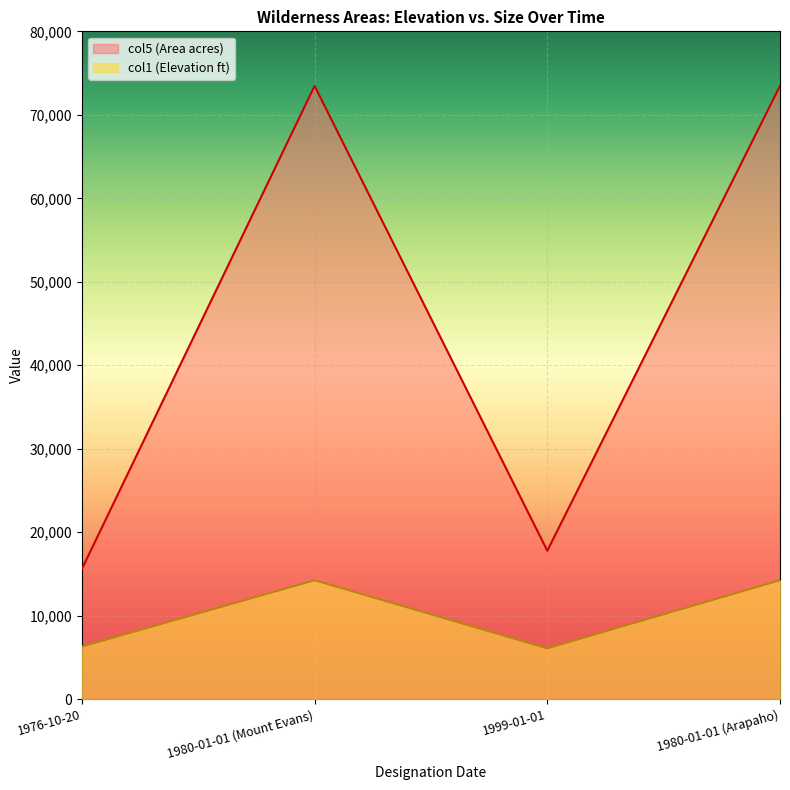

What is the total value across all series at 1999-01-01?

23870